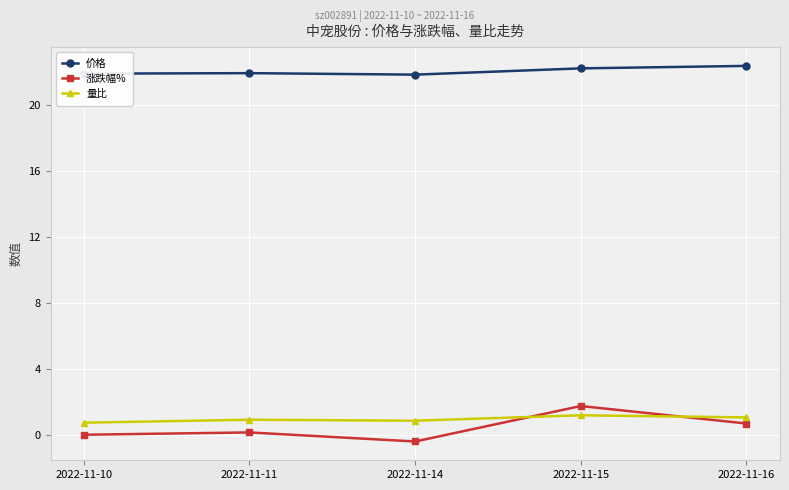

Which series has the largest total across all categories?

价格